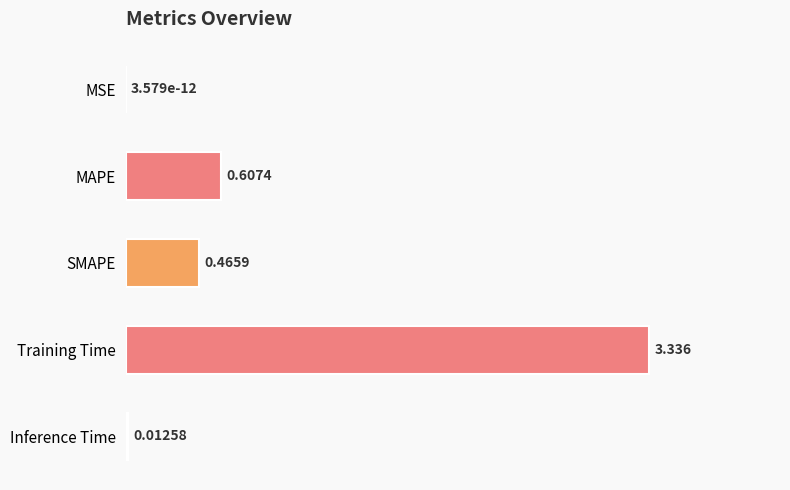

What is the average value?

0.9